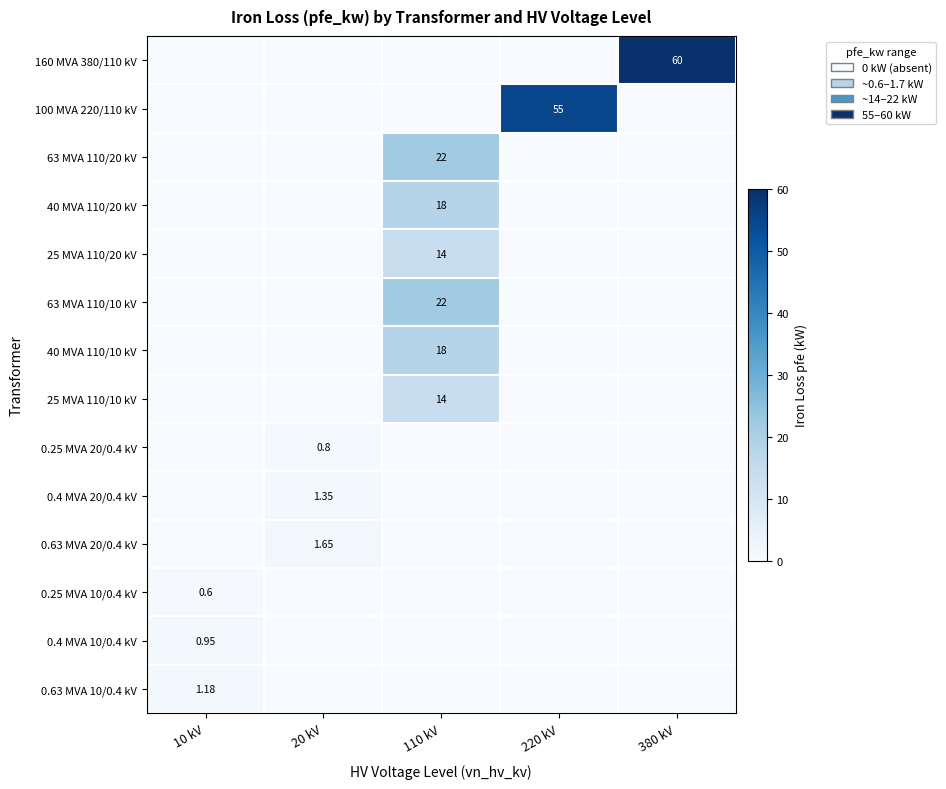

What is the spread (max minus min) of values at 110 kV?

22.0